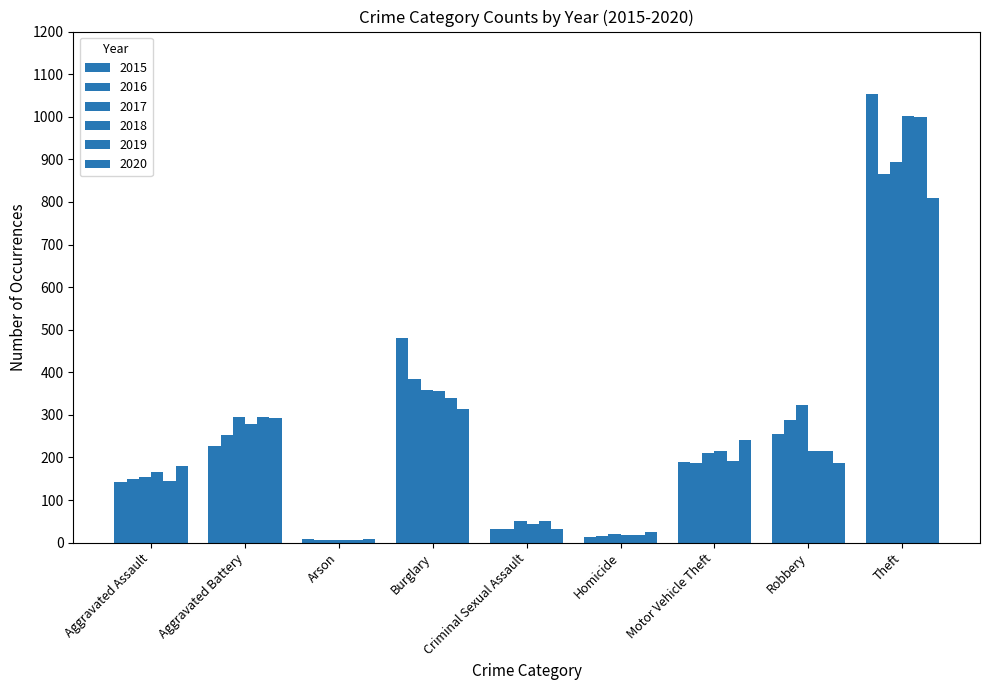

How many data points in 2016 are less than 186?

4